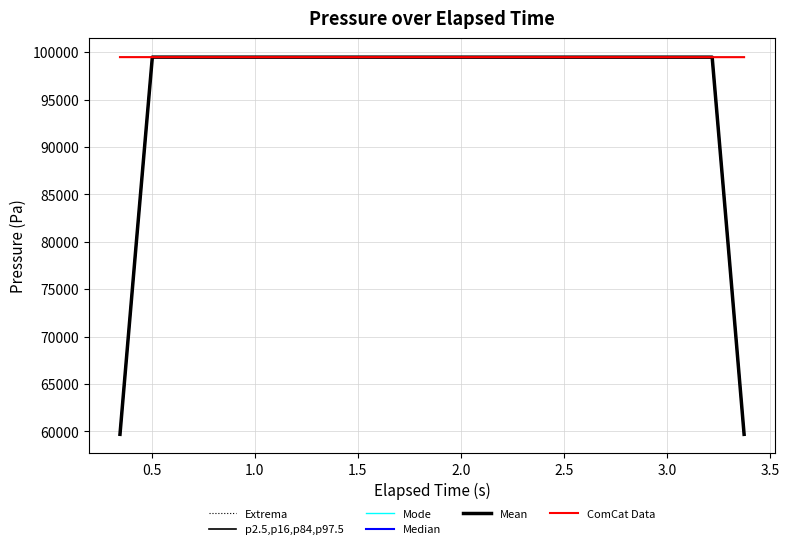

Which series has the largest total across all categories?

ComCat Data